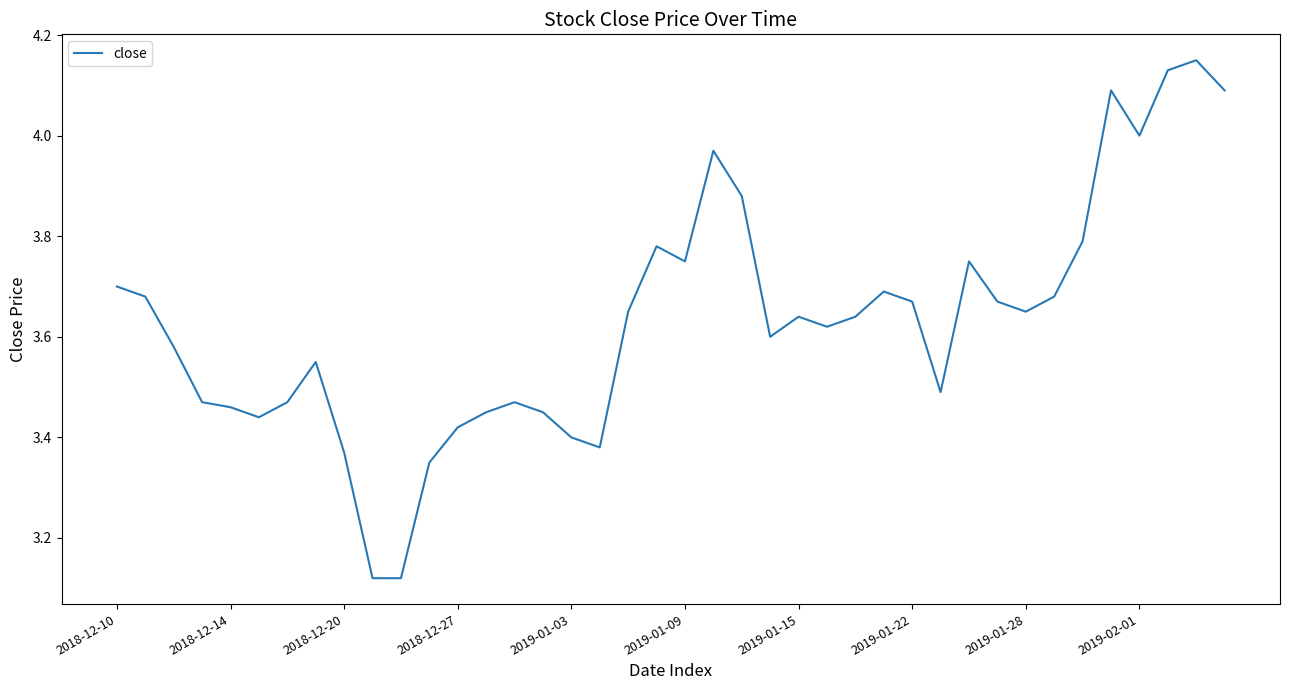

What is the difference between the maximum and minimum values?

1.0